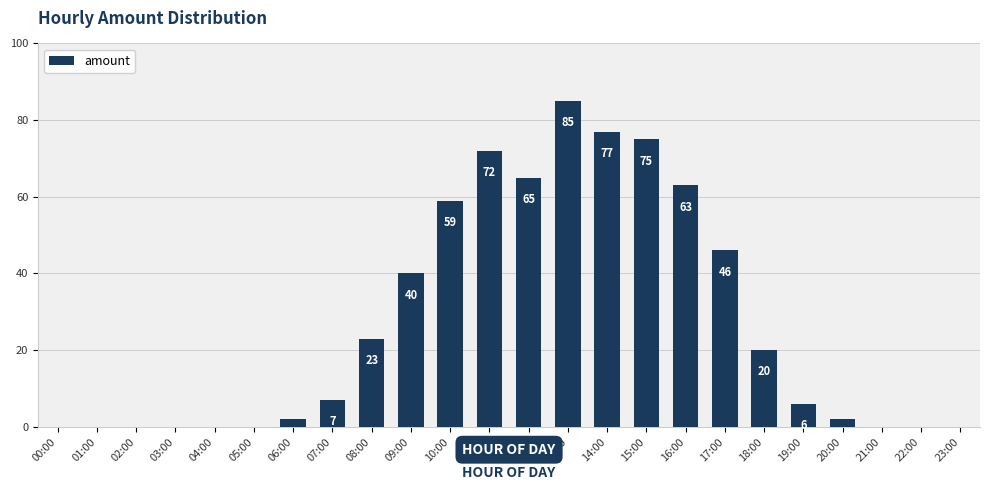

Which category has the highest value across all series?

13:00